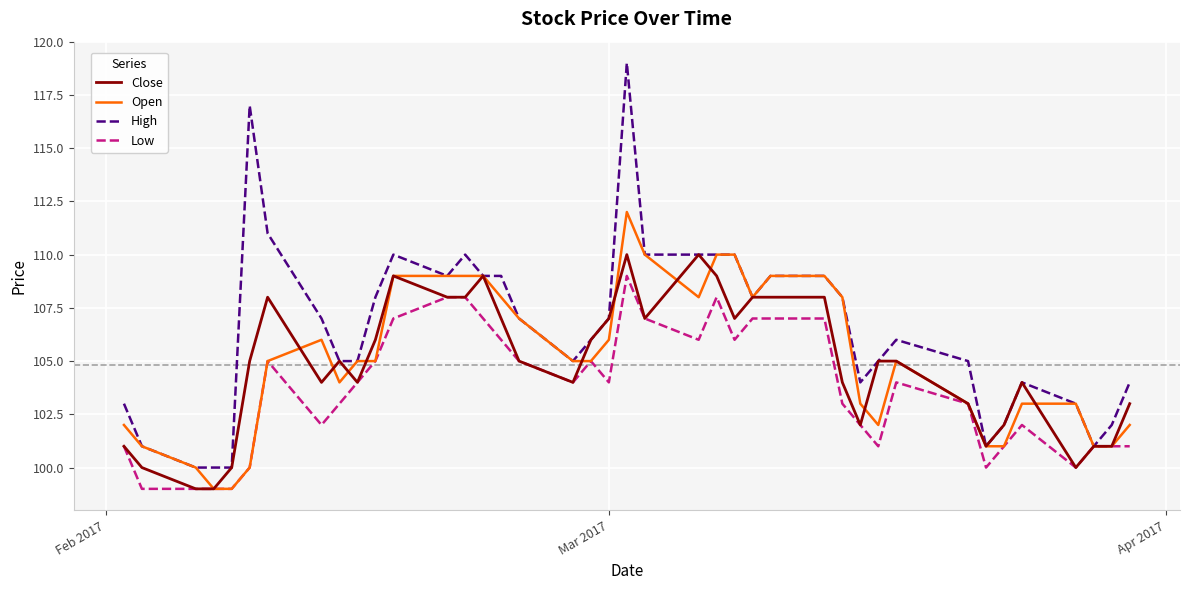

Which series has the largest range (max minus min)?

High